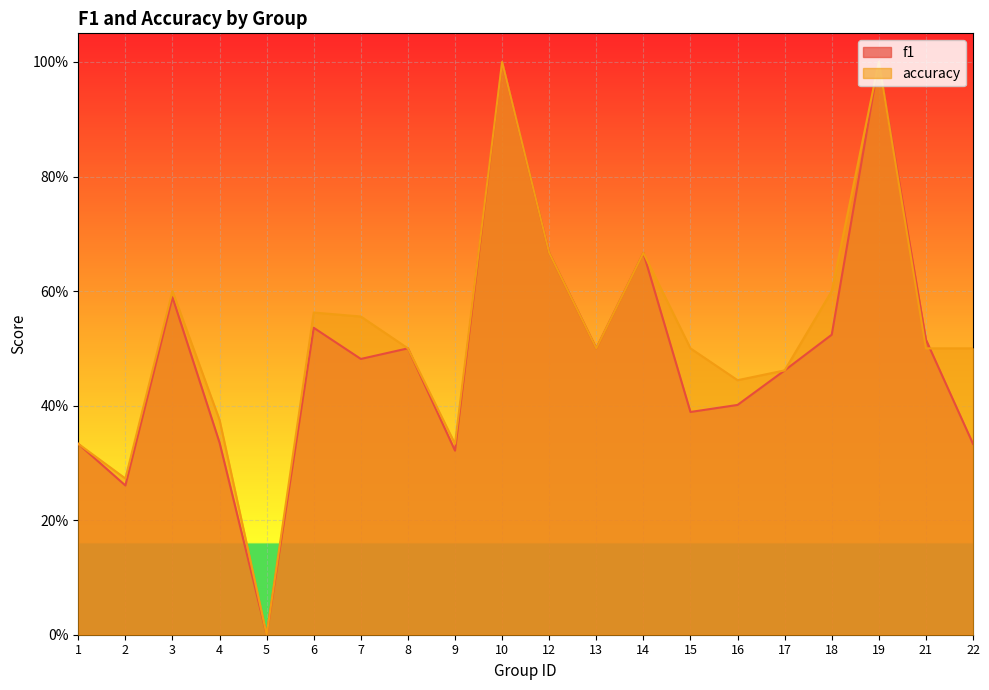

What is the maximum value for accuracy?

1.0